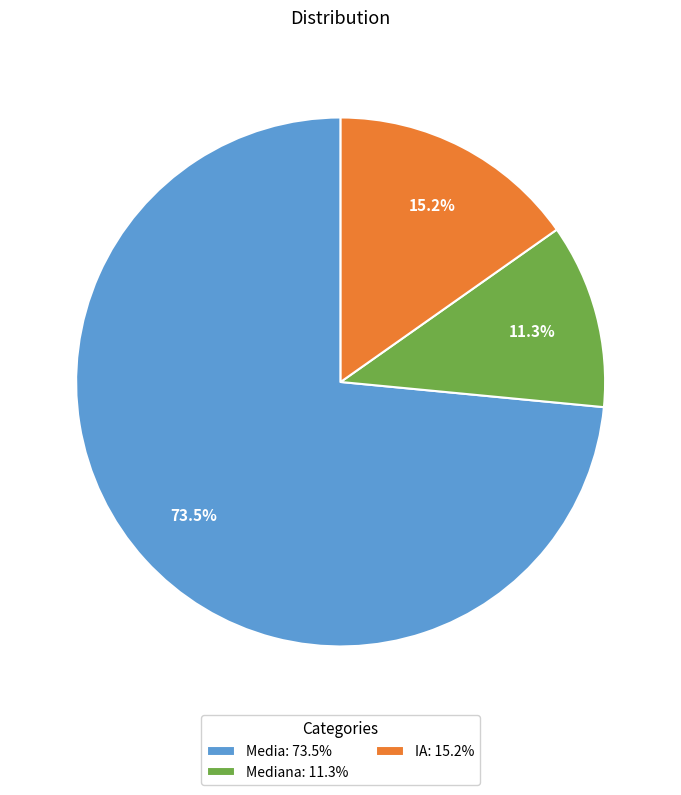

Which category accounts for the majority?

Media: 73.5%